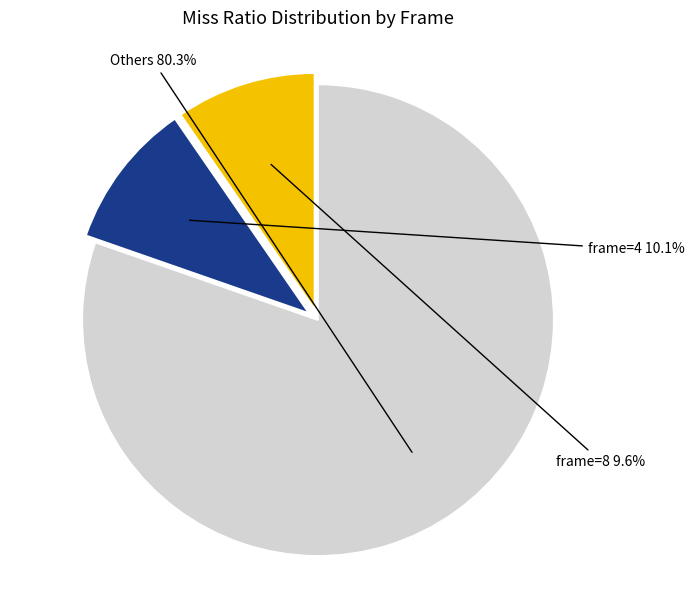

Which slice is the largest?

Others